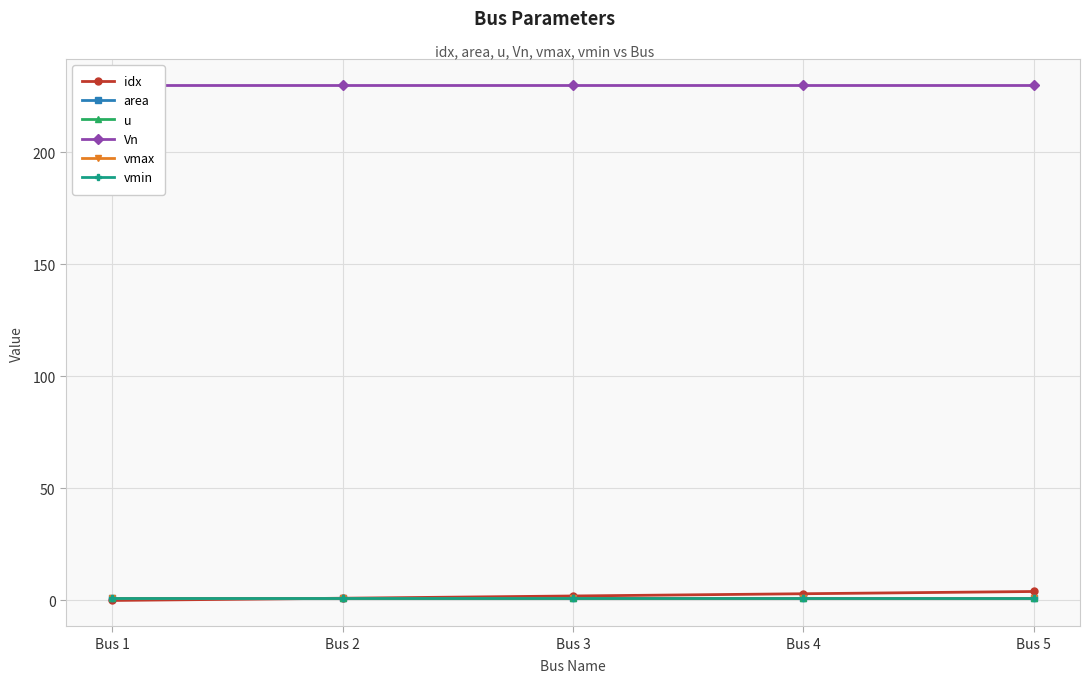

Which category has the highest value in the idx series?

Bus 5